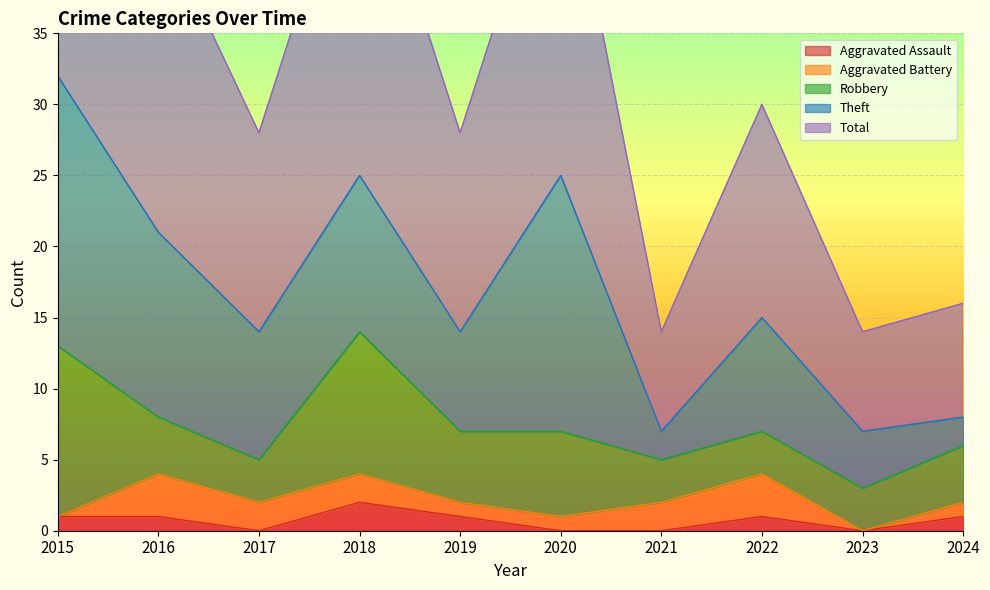

What is the difference between the second highest and minimum values in the Theft series?

16